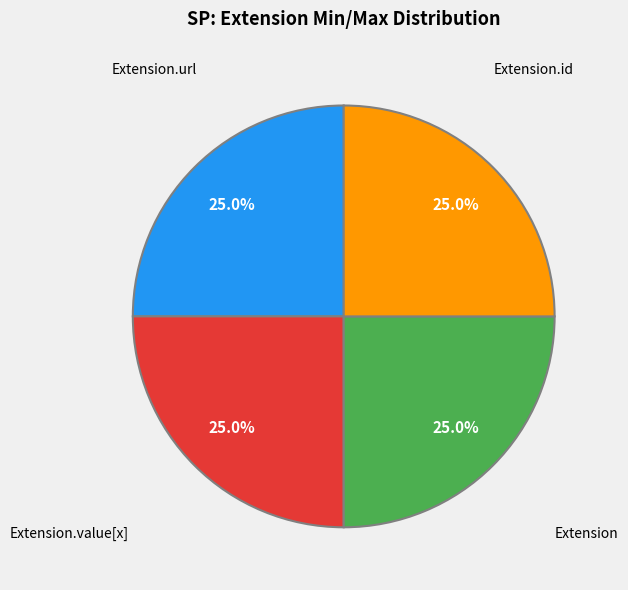

Is there a majority slice in this chart?

No